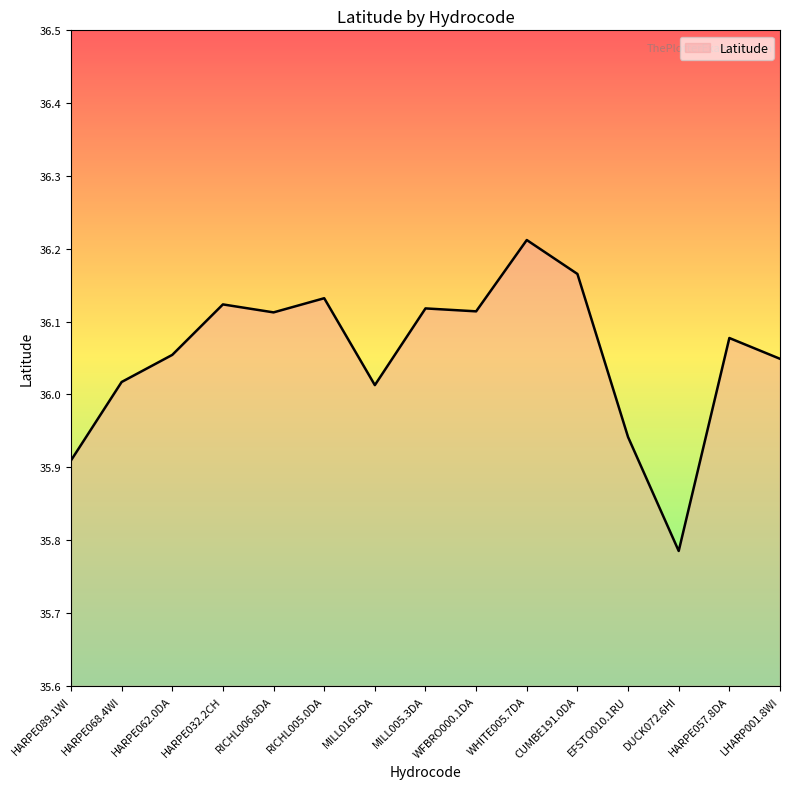

Is it true that the value at LHARP001.8WI is 21.1?

False